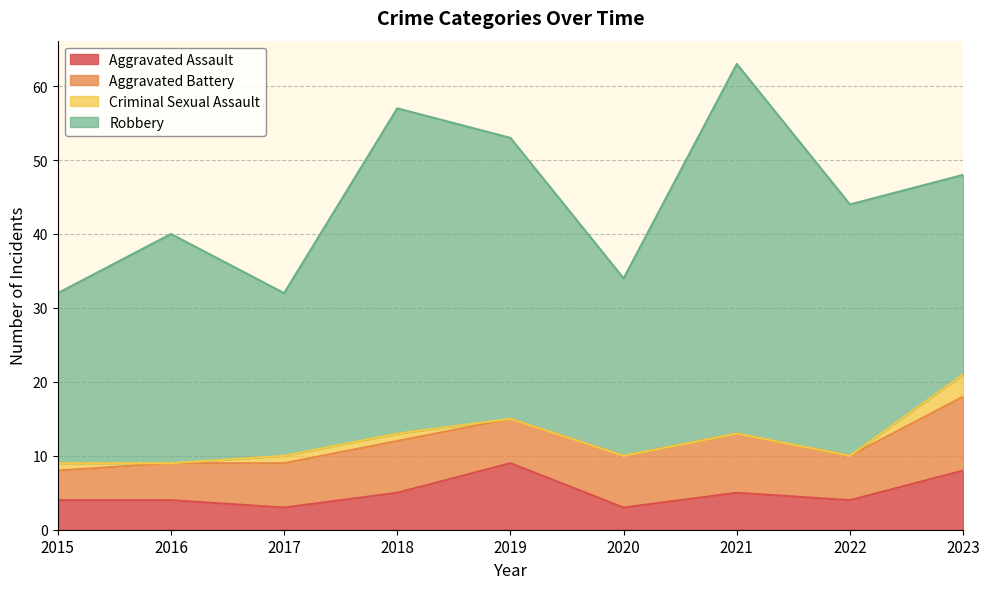

Is it true that Aggravated Battery equals 6 at 2022?

True